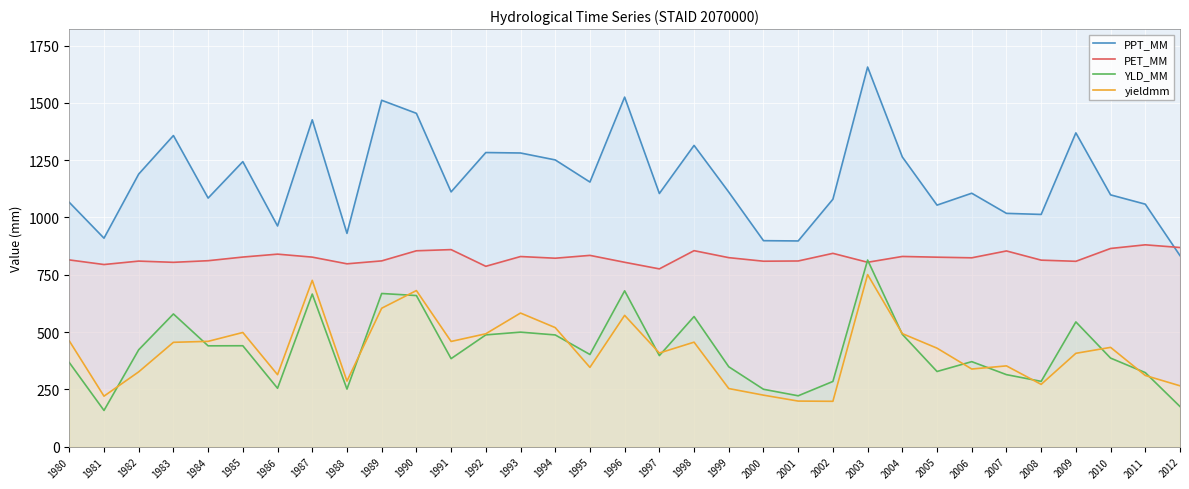

List the labels in order of yieldmm value, smallest first.

2002, 2001, 1981, 2000, 1999, 2012, 2008, 1988, 2011, 1986, 1982, 2006, 1995, 2007, 2009, 1997, 2005, 2010, 1983, 1998, 1991, 1984, 1980, 1992, 2004, 1985, 1994, 1996, 1993, 1989, 1990, 1987, 2003